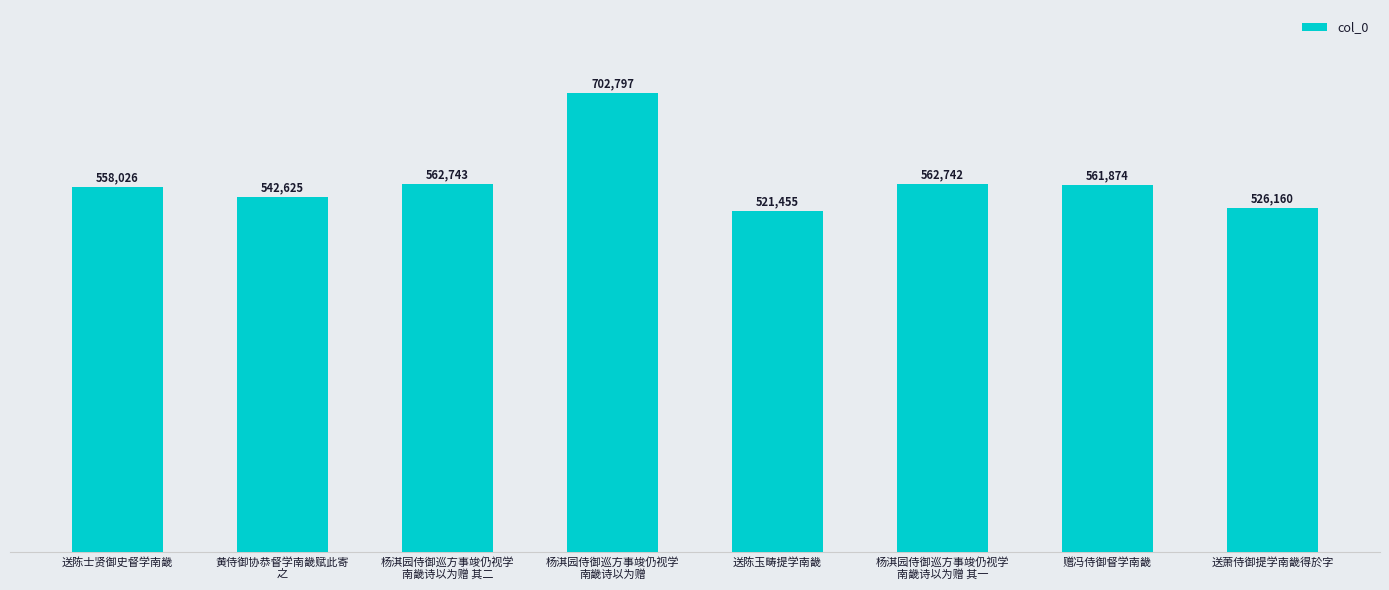

What is the label of the 1st bar from the right?

送萧侍御提学南畿得於字